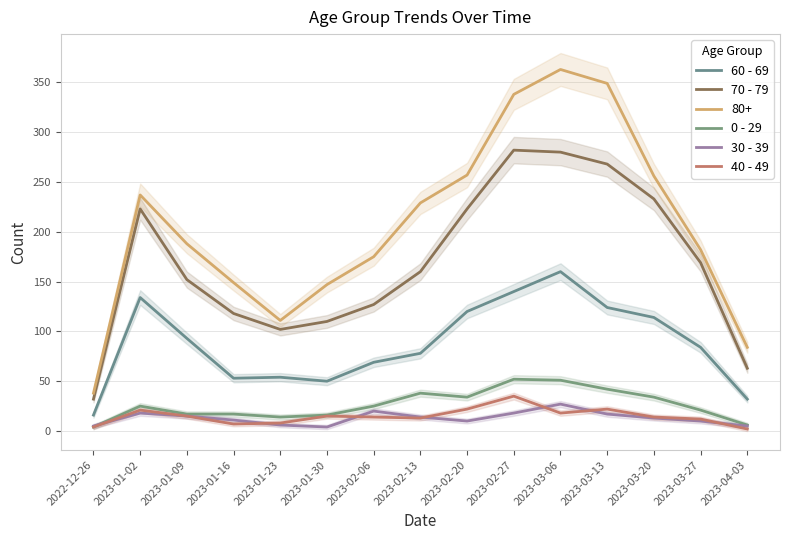

At which category does the chart reach its minimum across all series?

2023-04-03